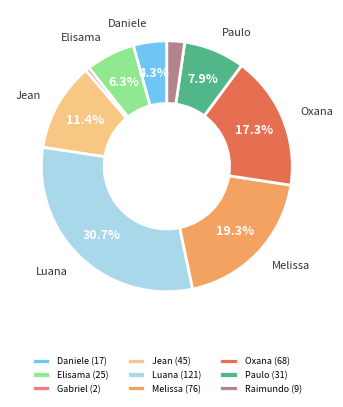

Which slice is the smallest?

Gabriel